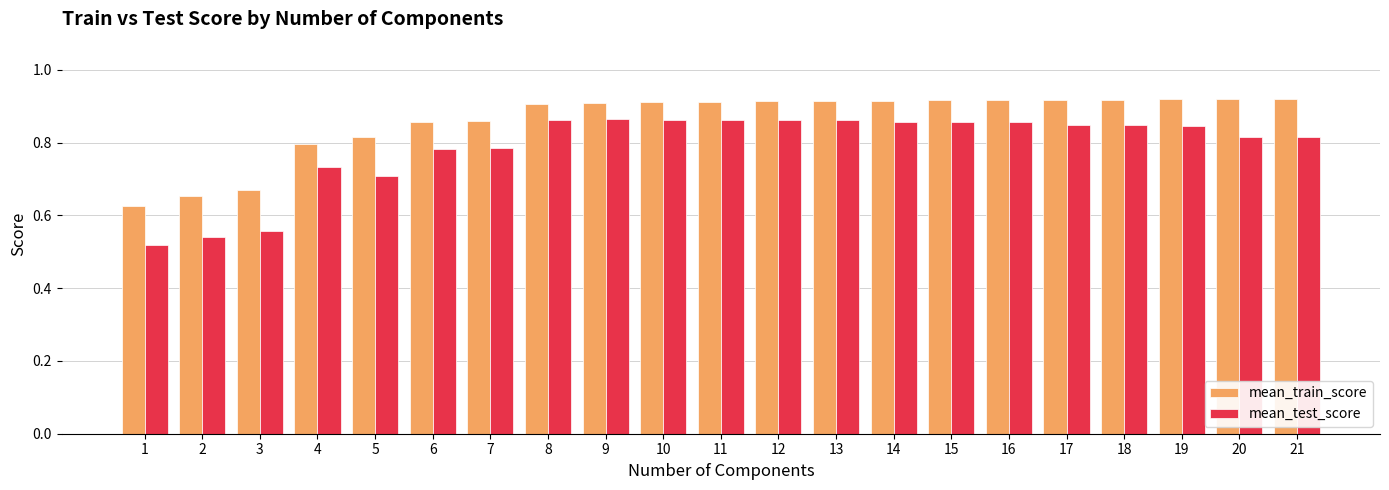

Which series has the largest range (max minus min)?

mean_test_score